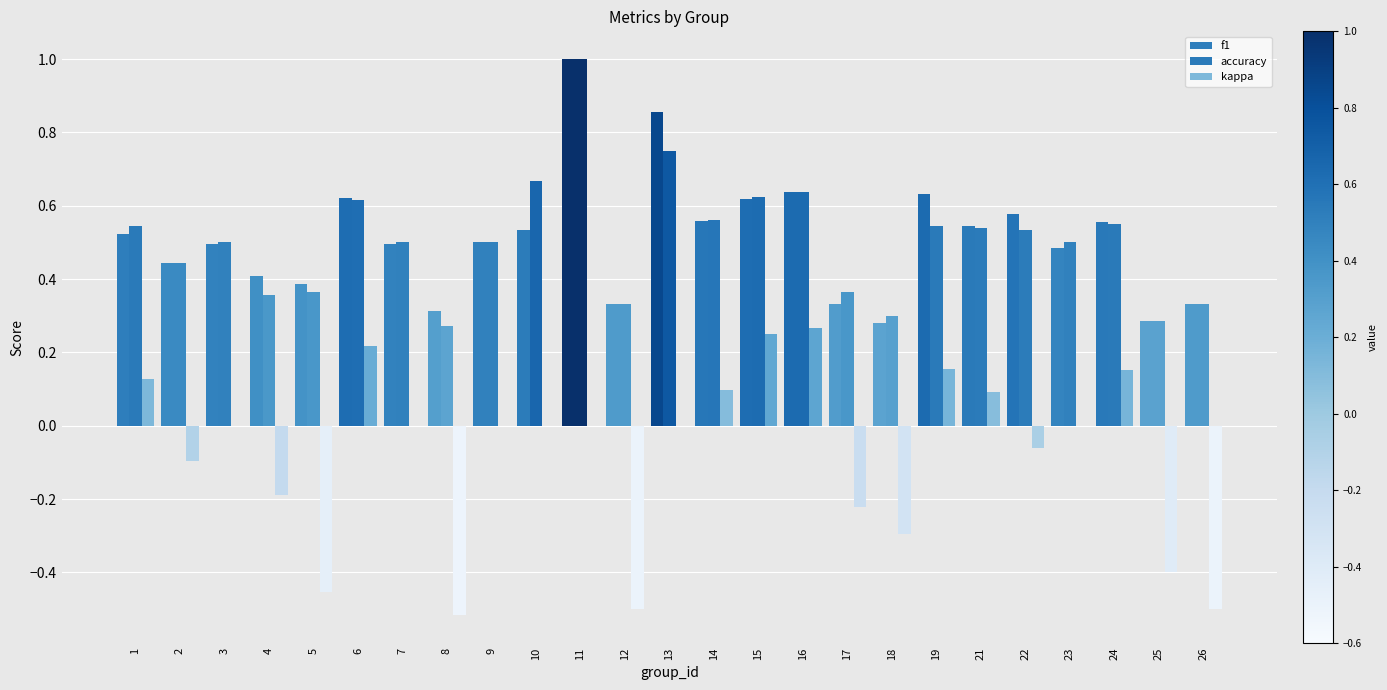

How many groups of bars are there?

25